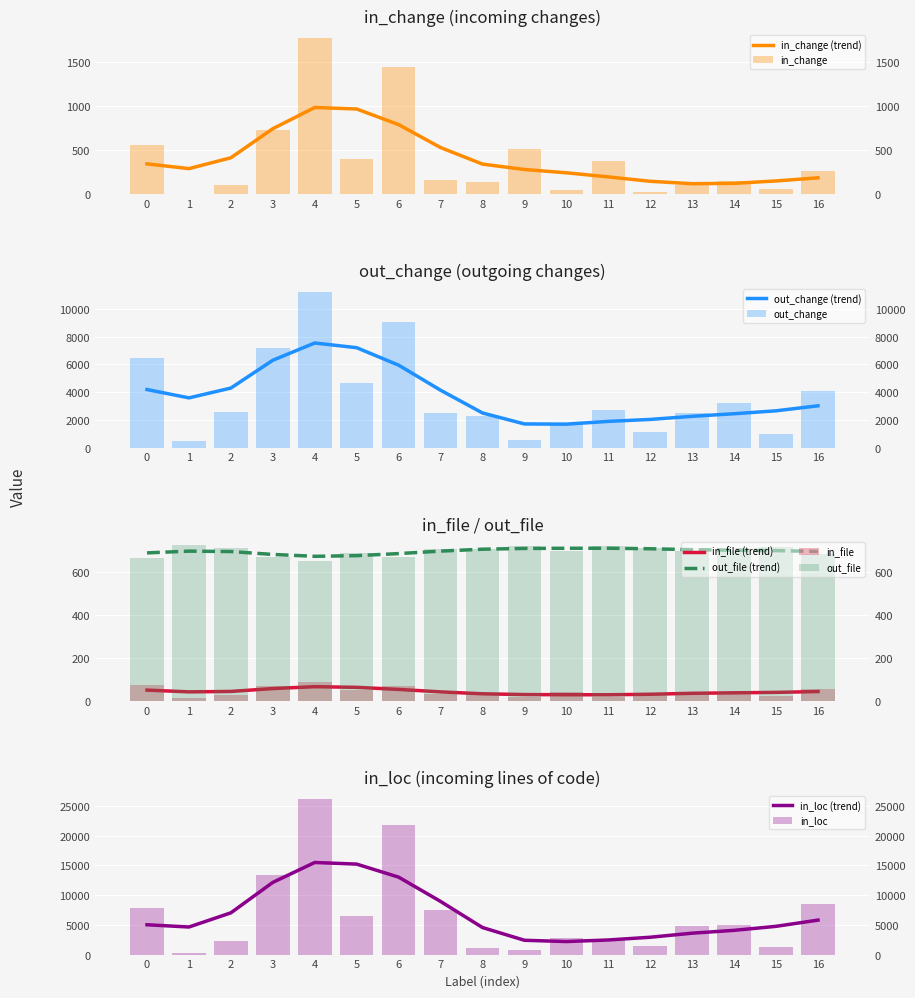

At which category is the sum across all series the highest?

4